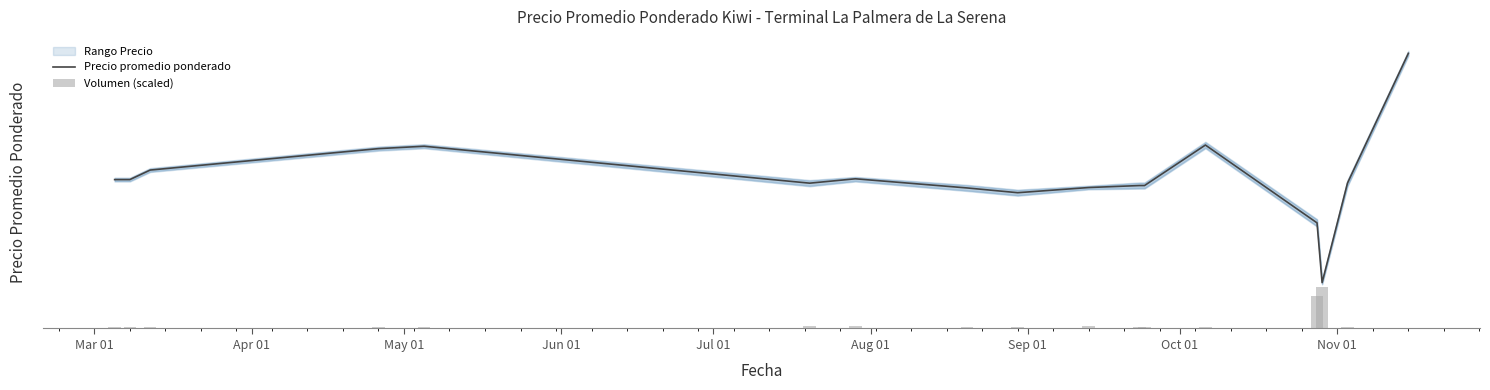

True or false: Volumen (scaled) has a value of 3465.0 at May 01.

True